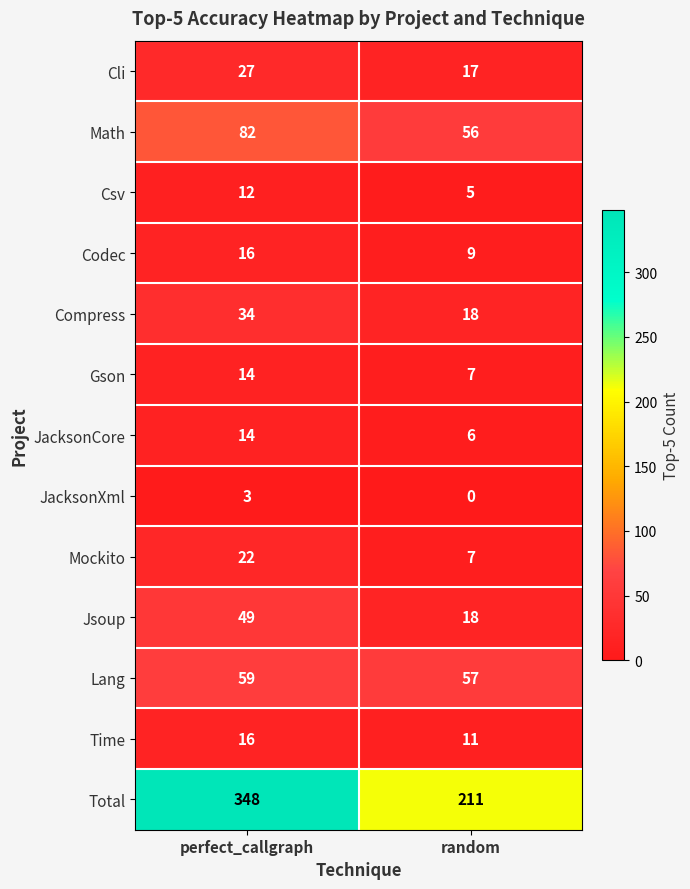

Reading left to right, extract all data points from this chart.

Cli: perfect_callgraph=27	random=17
Math: perfect_callgraph=82	random=56
Csv: perfect_callgraph=12	random=5
Codec: perfect_callgraph=16	random=9
Compress: perfect_callgraph=34	random=18
Gson: perfect_callgraph=14	random=7
JacksonCore: perfect_callgraph=14	random=6
JacksonXml: perfect_callgraph=3	random=0
Mockito: perfect_callgraph=22	random=7
Jsoup: perfect_callgraph=49	random=18
Lang: perfect_callgraph=59	random=57
Time: perfect_callgraph=16	random=11
Total: perfect_callgraph=348	random=211